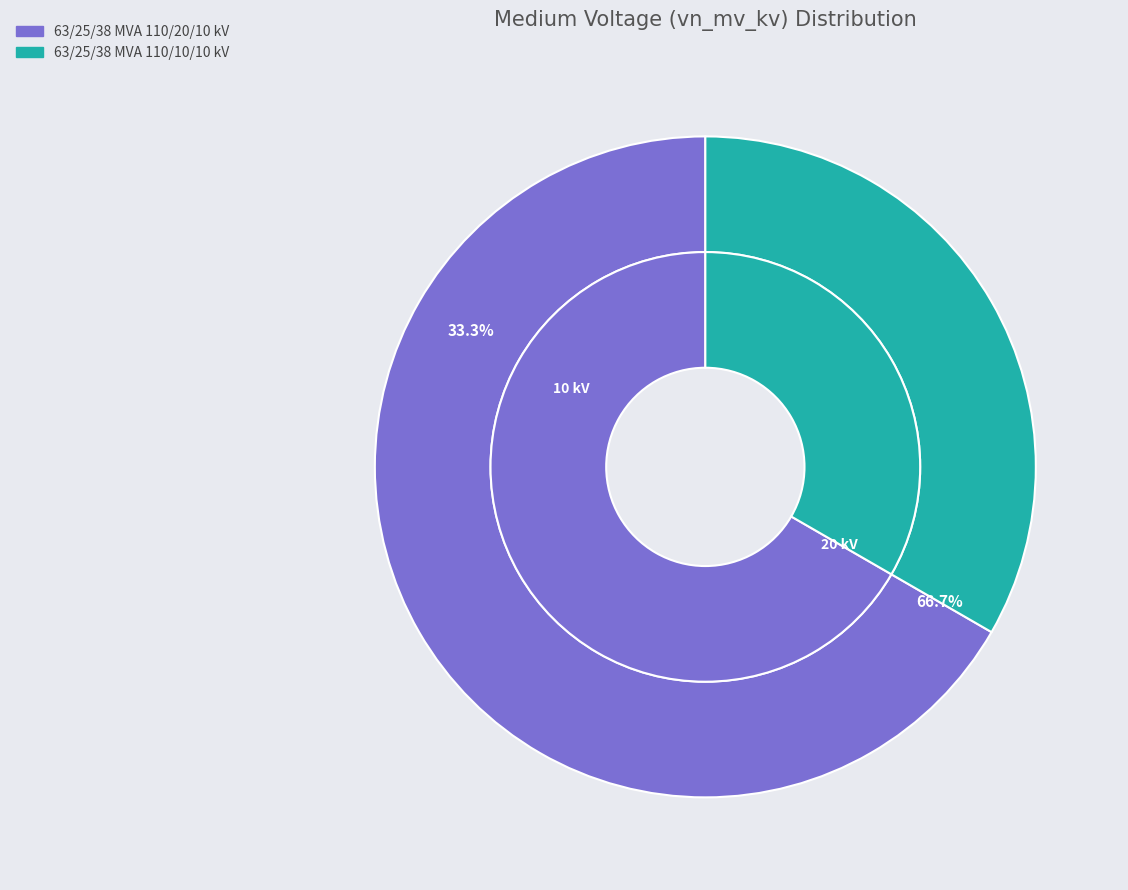

To the nearest percent, what is the average slice percentage?

50%